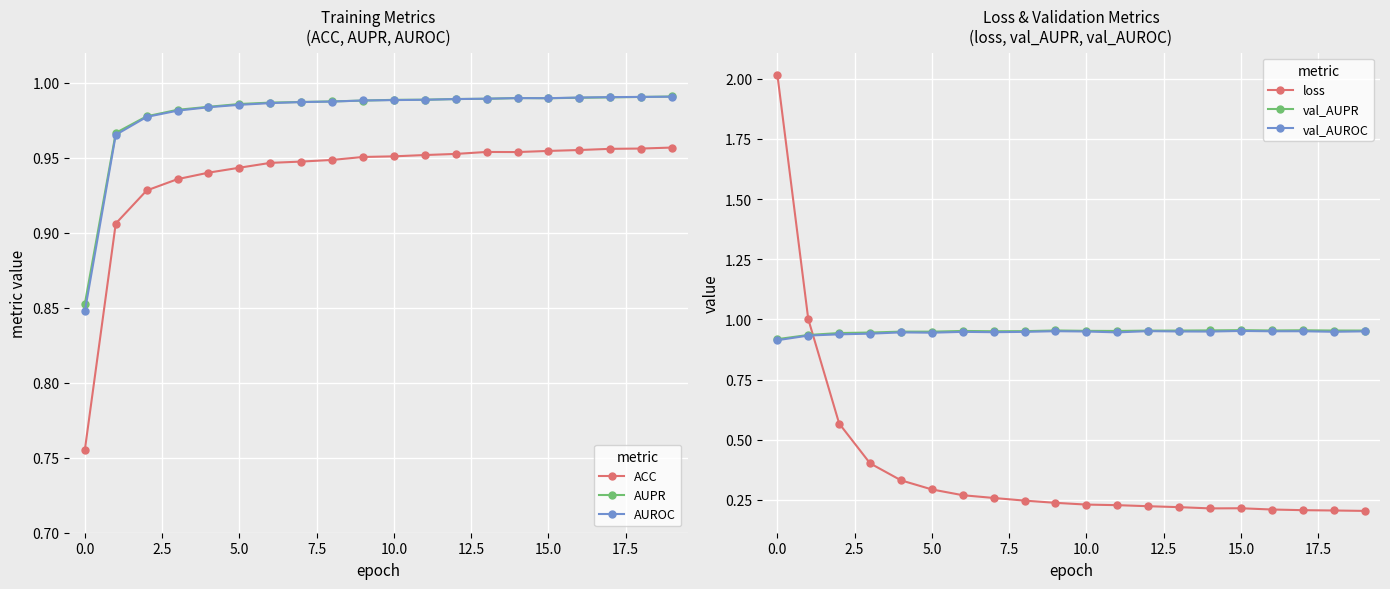

Does the chart display data point markers on the line(s)?

Yes